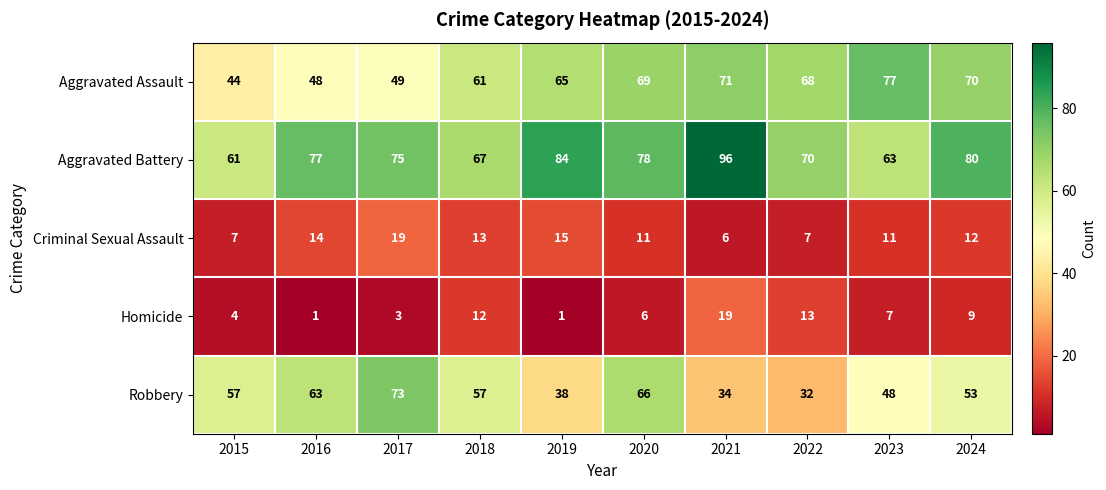

What is the average value of the Criminal Sexual Assault series?

12